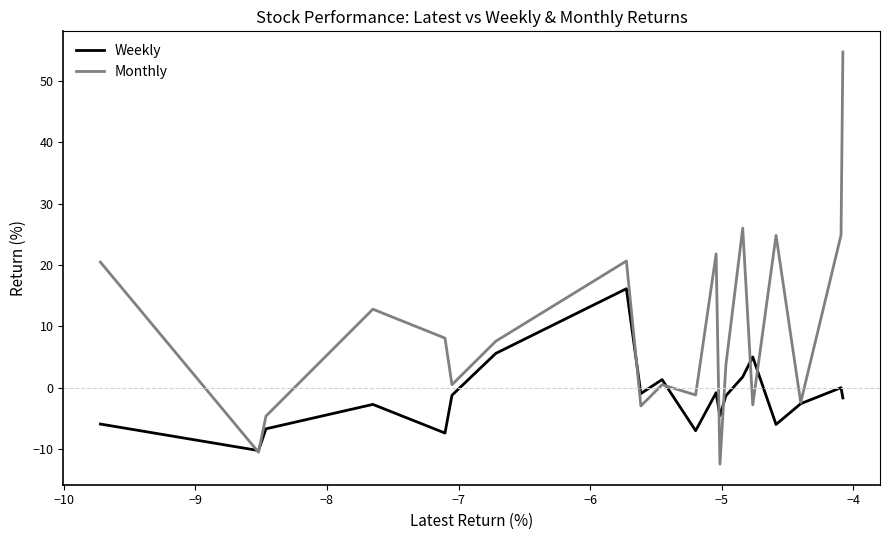

Which series has the largest range (max minus min)?

Monthly